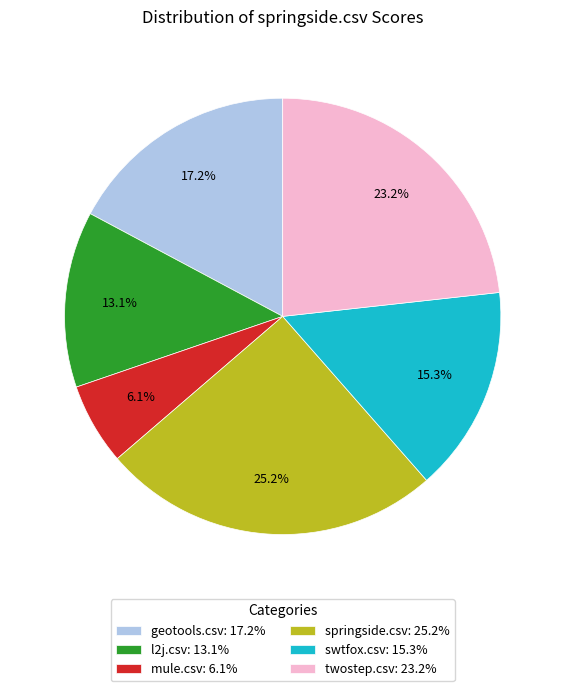

To the nearest percent, what percentage of the pie is l2j.csv?

13%